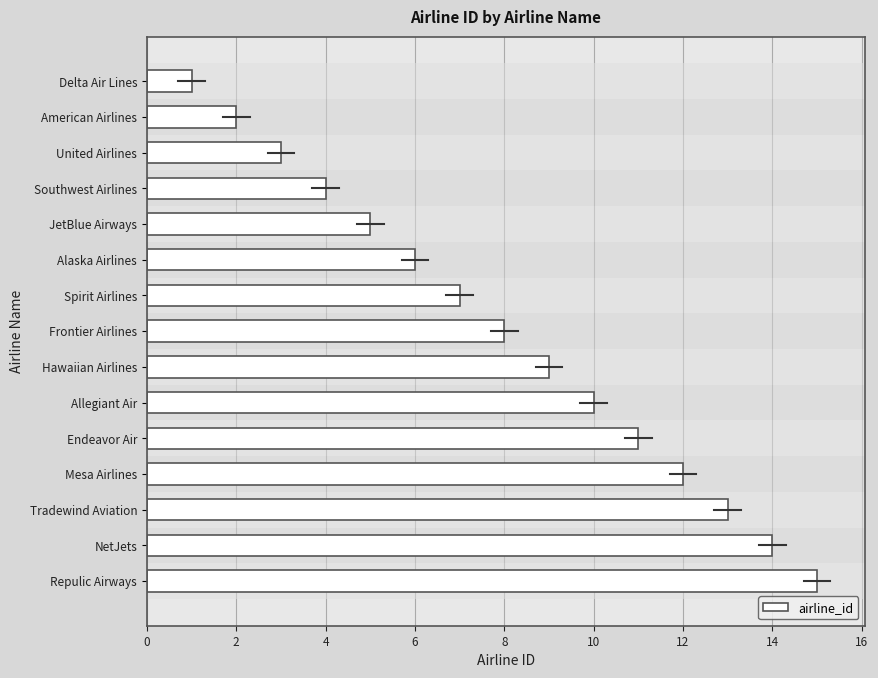

Rank the categories by value from lowest to highest.

Delta Air Lines, American Airlines, United Airlines, Southwest Airlines, JetBlue Airways, Alaska Airlines, Spirit Airlines, Frontier Airlines, Hawaiian Airlines, Allegiant Air, Endeavor Air, Mesa Airlines, Tradewind Aviation, NetJets, Repulic Airways